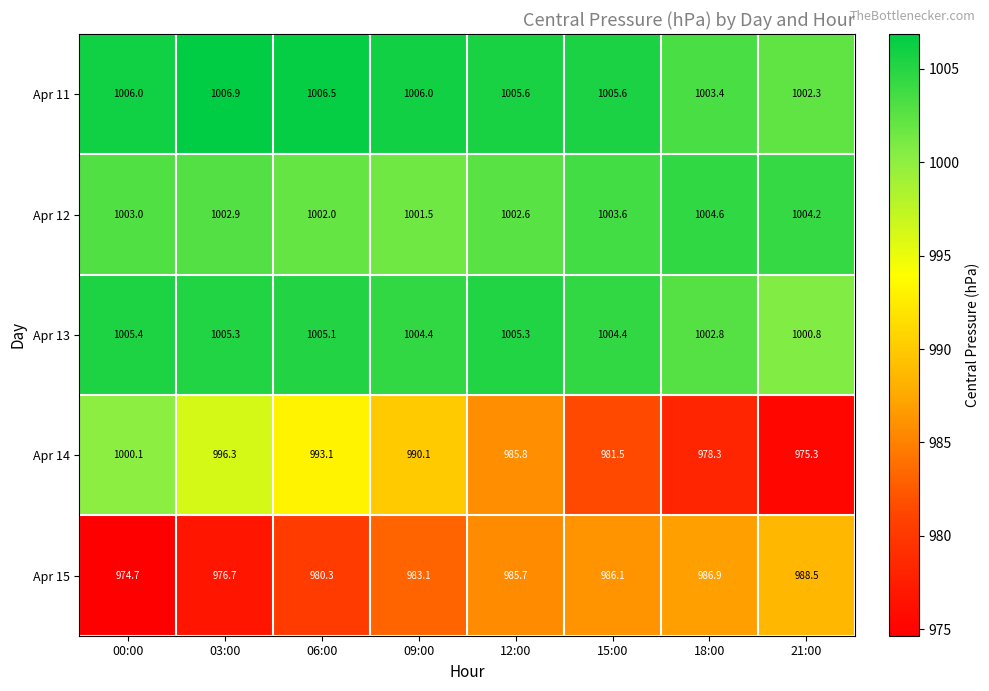

What is the average value of the Apr 13 series?

1004.2